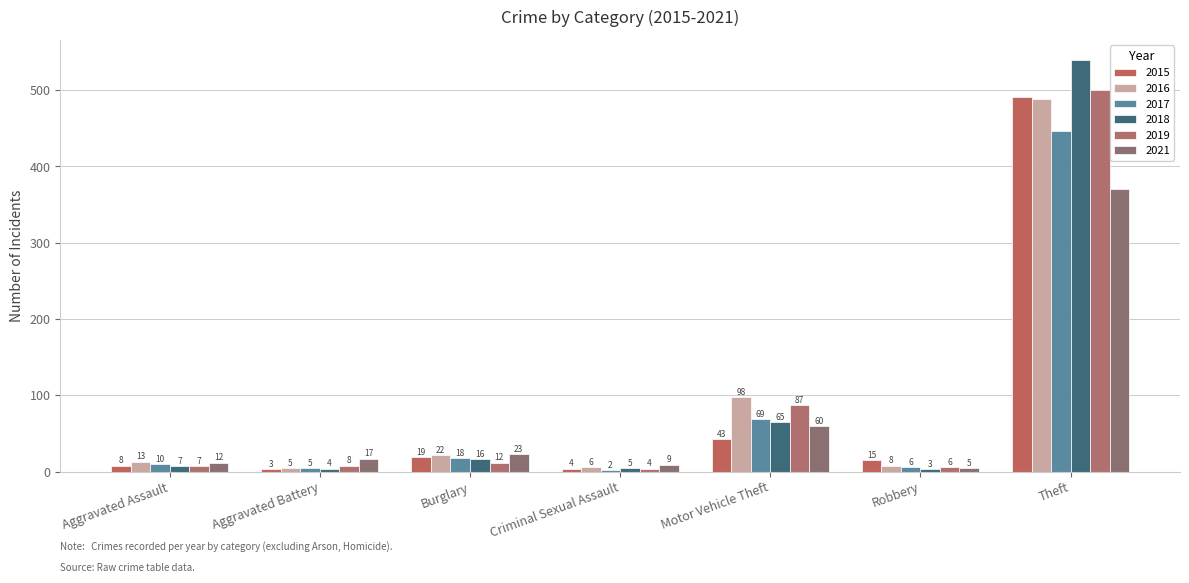

What is the maximum value shown in the chart?

539